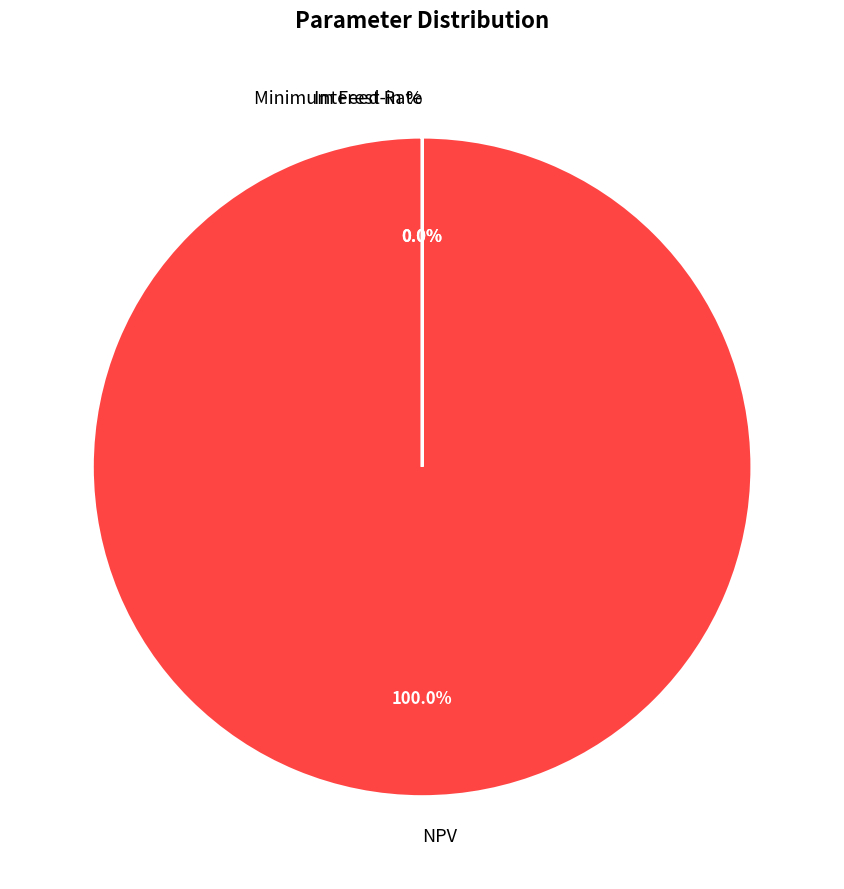

To the nearest percent, what is the average slice percentage?

33%